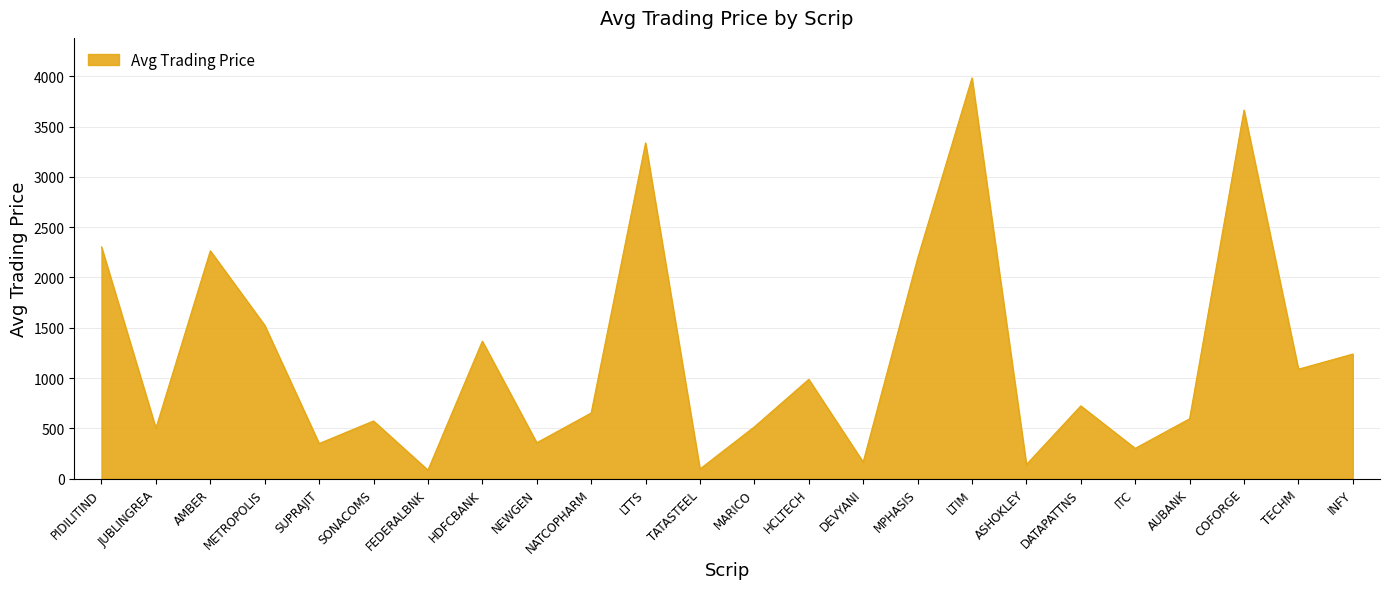

At which category does the data reach its first local peak?

AMBER